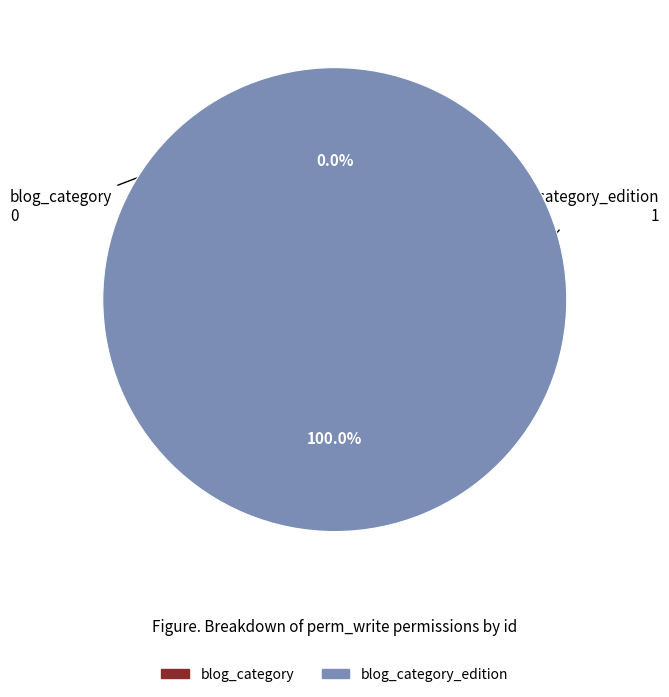

Is it true that blog_category_edition is 94% of the pie?

False